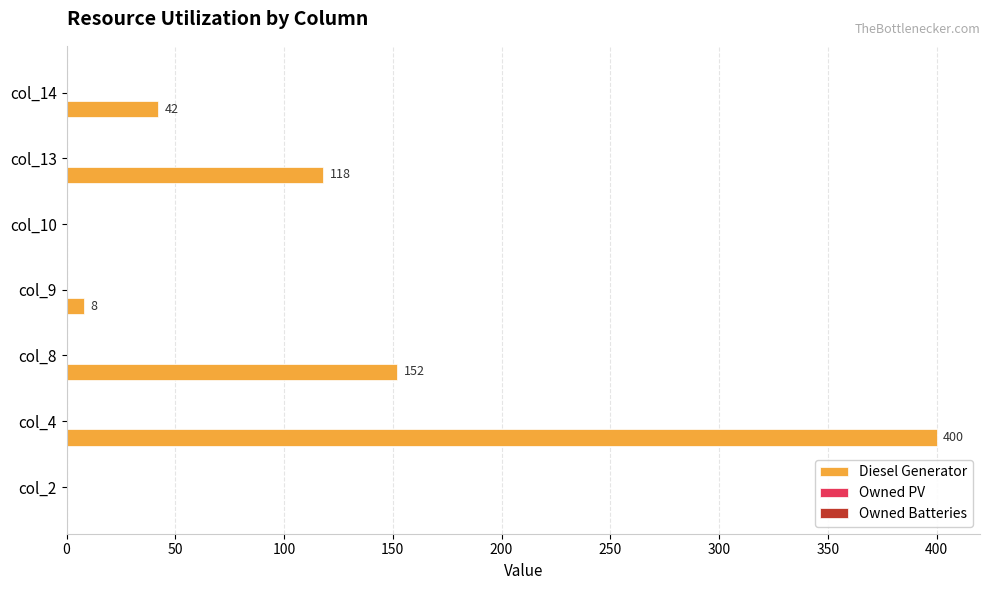

Reading bottom to top, extract all data points from this chart.

col_2=0	col_4=400	col_8=152	col_9=8	col_10=0	col_13=118	col_14=42